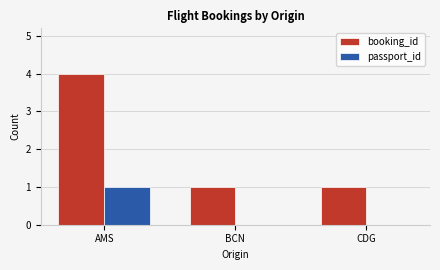

Reading left to right, transcribe all the data shown in this chart.

booking_id: 4	1	1
passport_id: 1	0	0